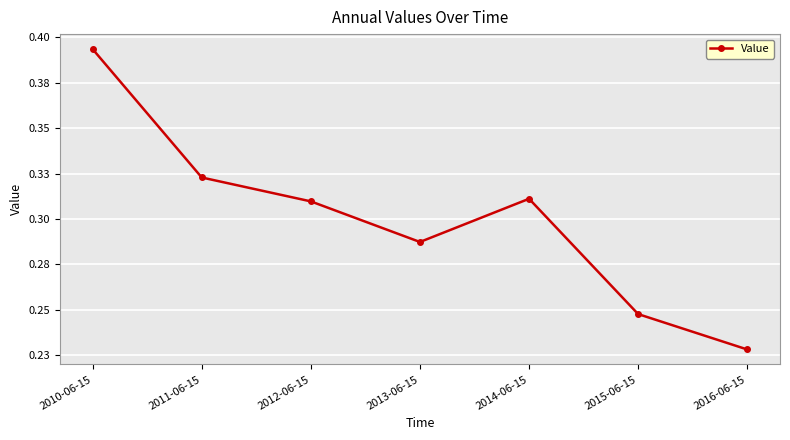

List the labels in order of value, smallest first.

2016-06-15, 2015-06-15, 2013-06-15, 2012-06-15, 2014-06-15, 2011-06-15, 2010-06-15